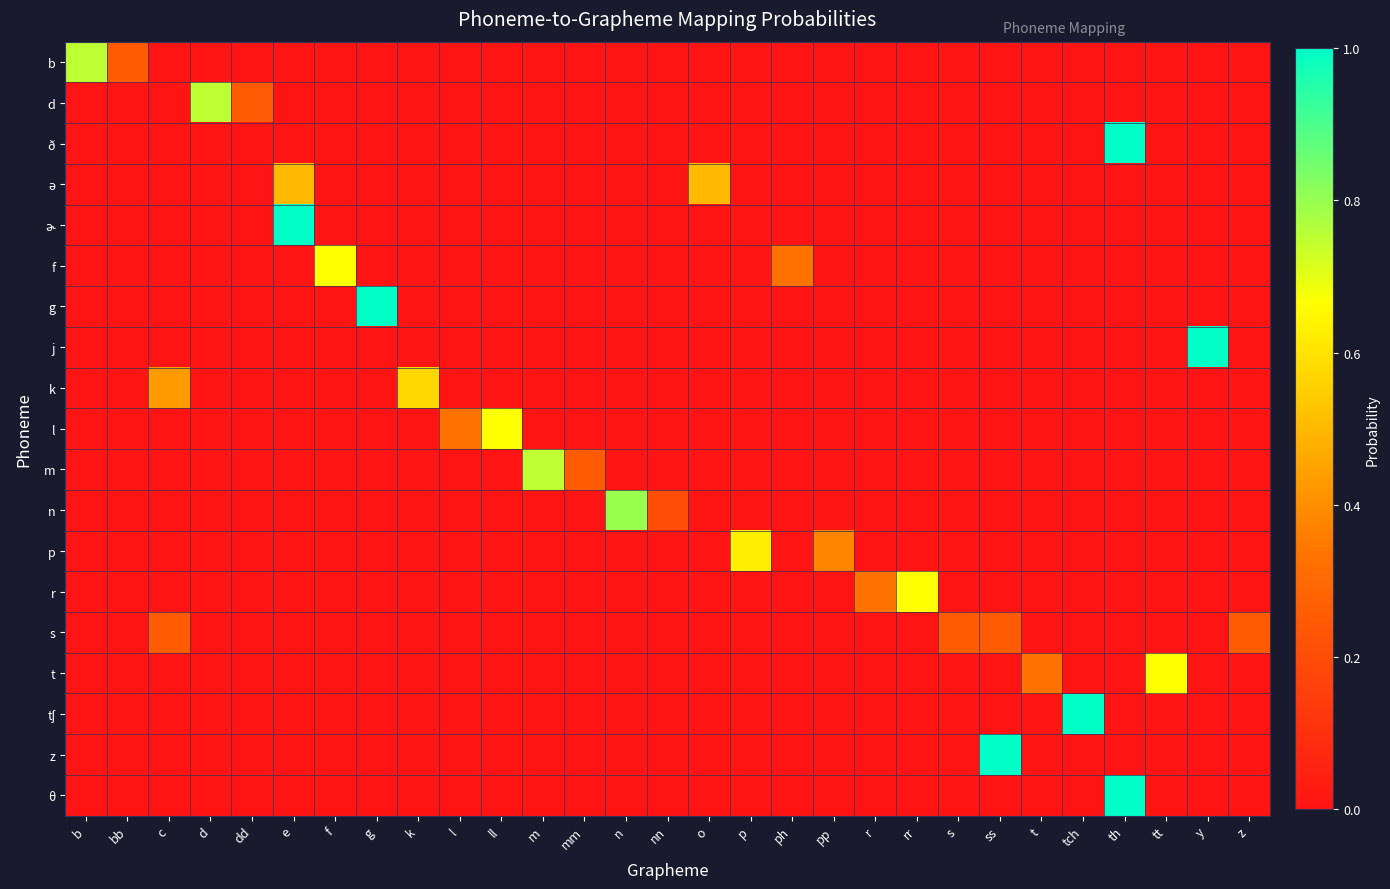

What is the difference between the highest and lowest values at t?

0.3